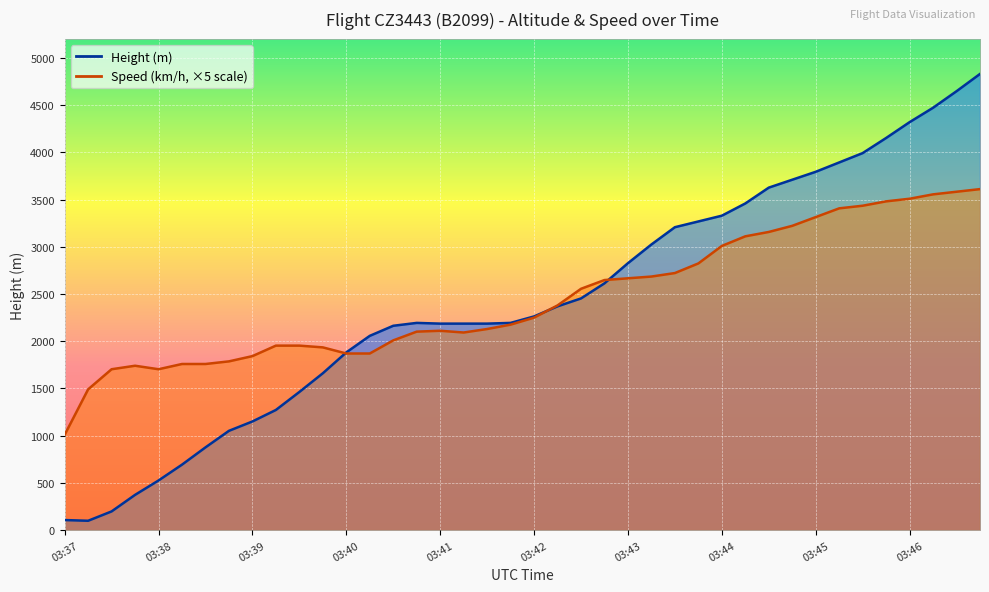

The Speed series shows 2273.8 at 03:45. True or false?

False